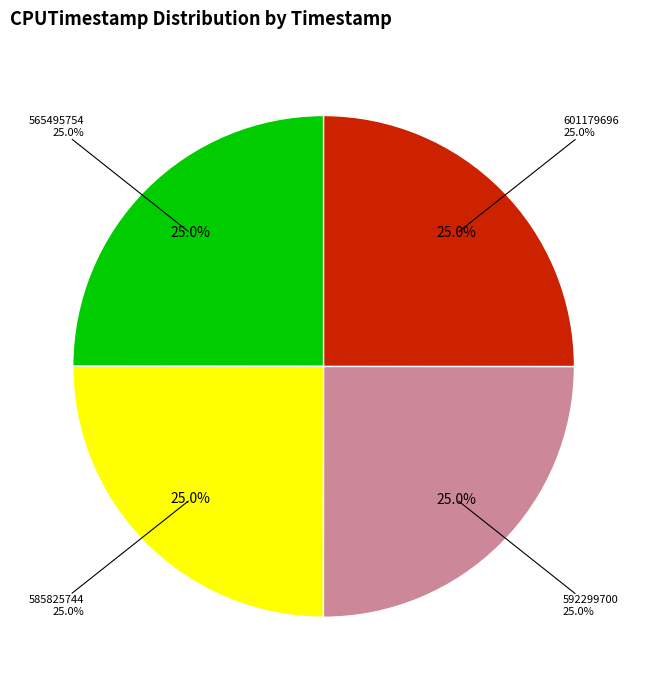

What percentage is NOT represented by 565495754?

75.0%